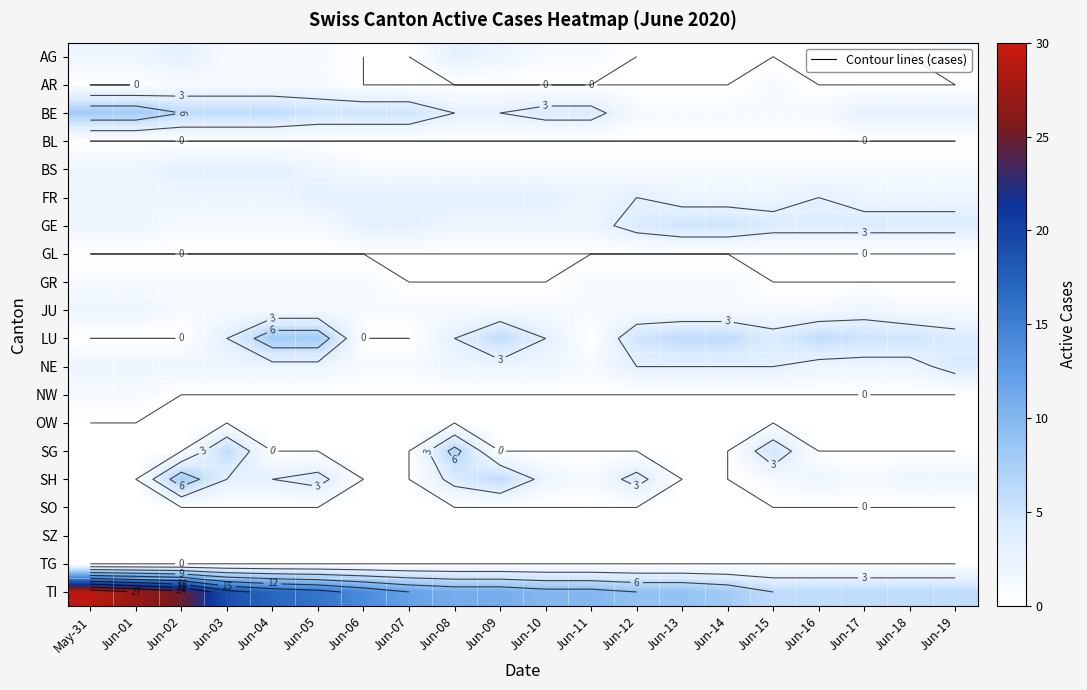

How many distinct data groups are displayed?

20